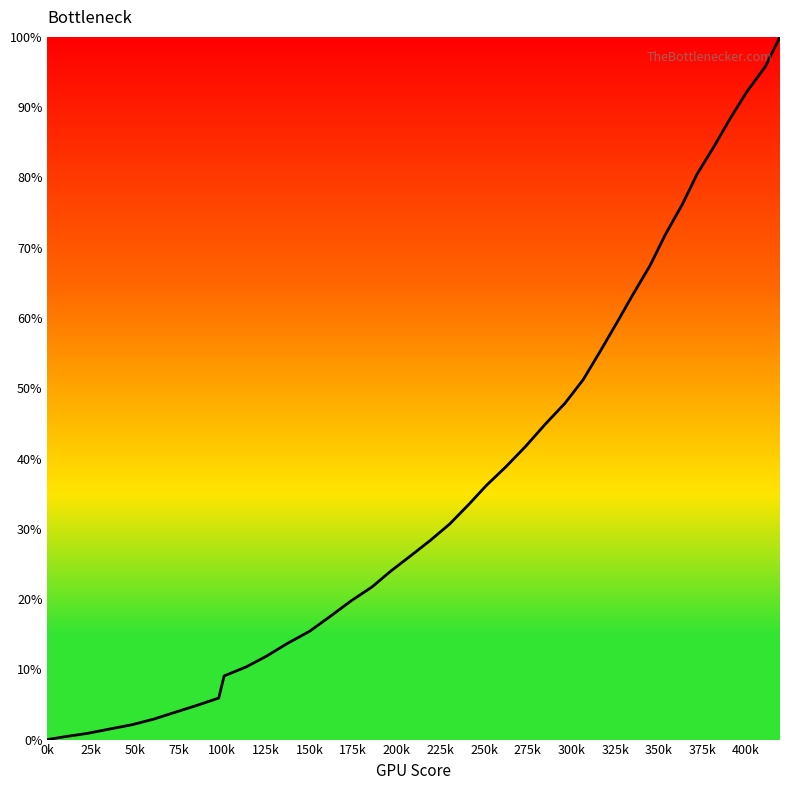

What is the maximum value shown in the chart?

100.0